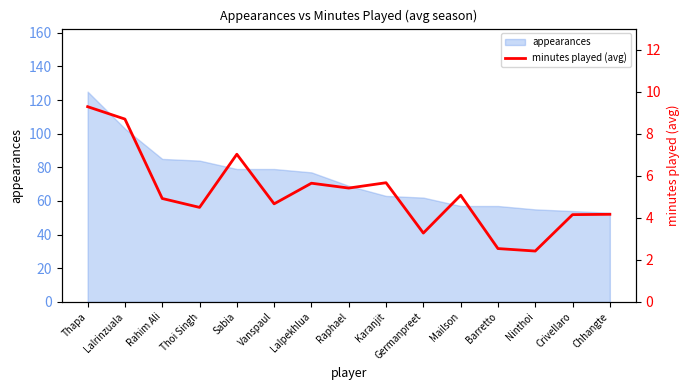

Is it true that the value at Sabia is 10.1?

False